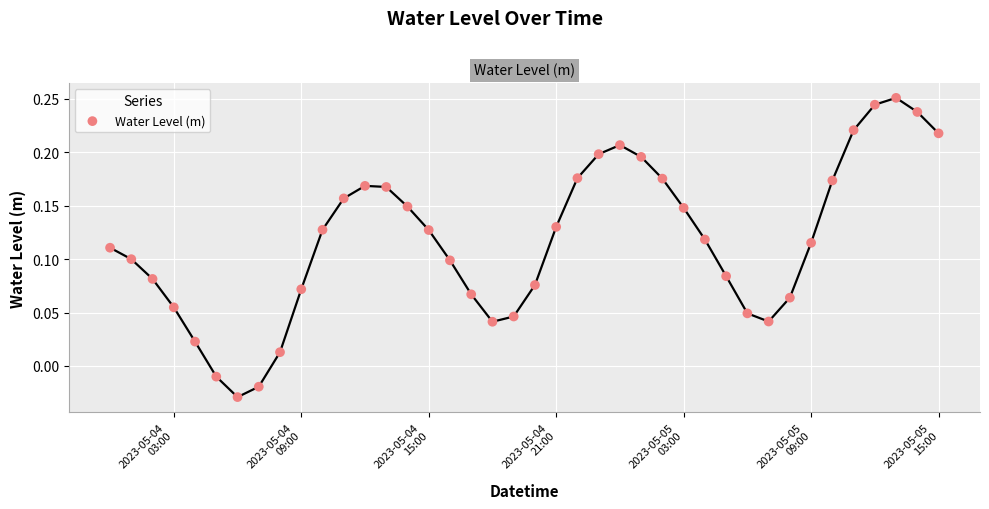

What is the range of X values (max minus min)?

1.6